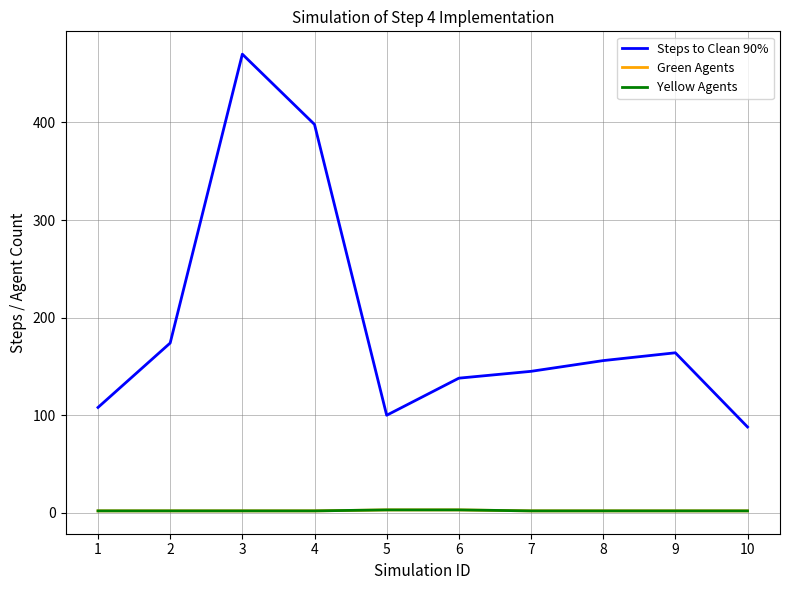

True or false: Yellow Agents and Green Agents intersect in this chart.

False